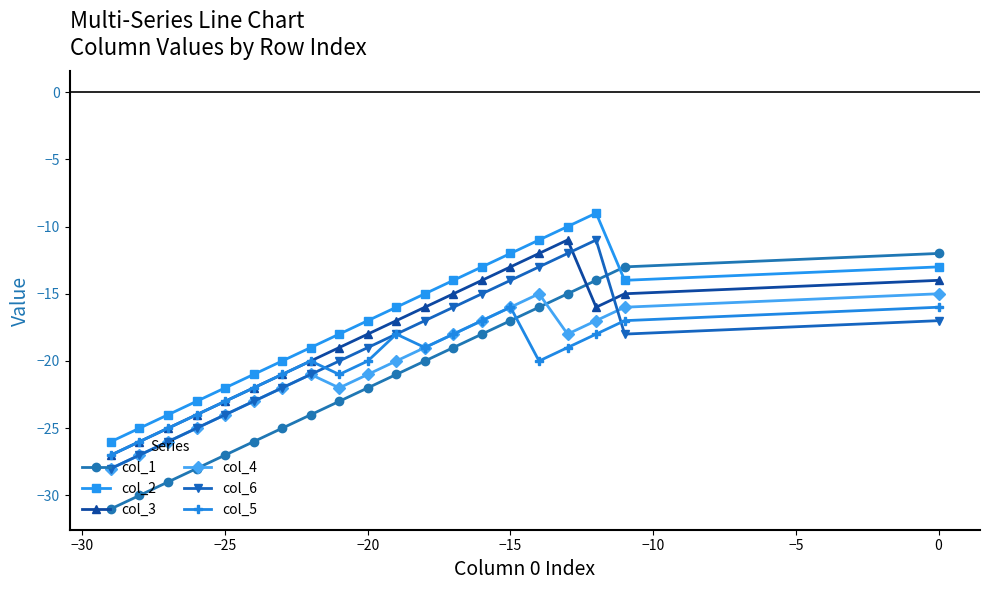

At how many categories does at least one series exceed -22?

15